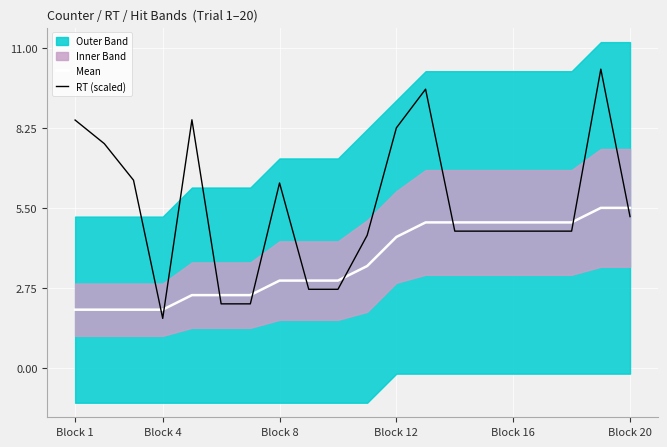

True or false: RT (scaled) and Mean intersect in this chart.

True